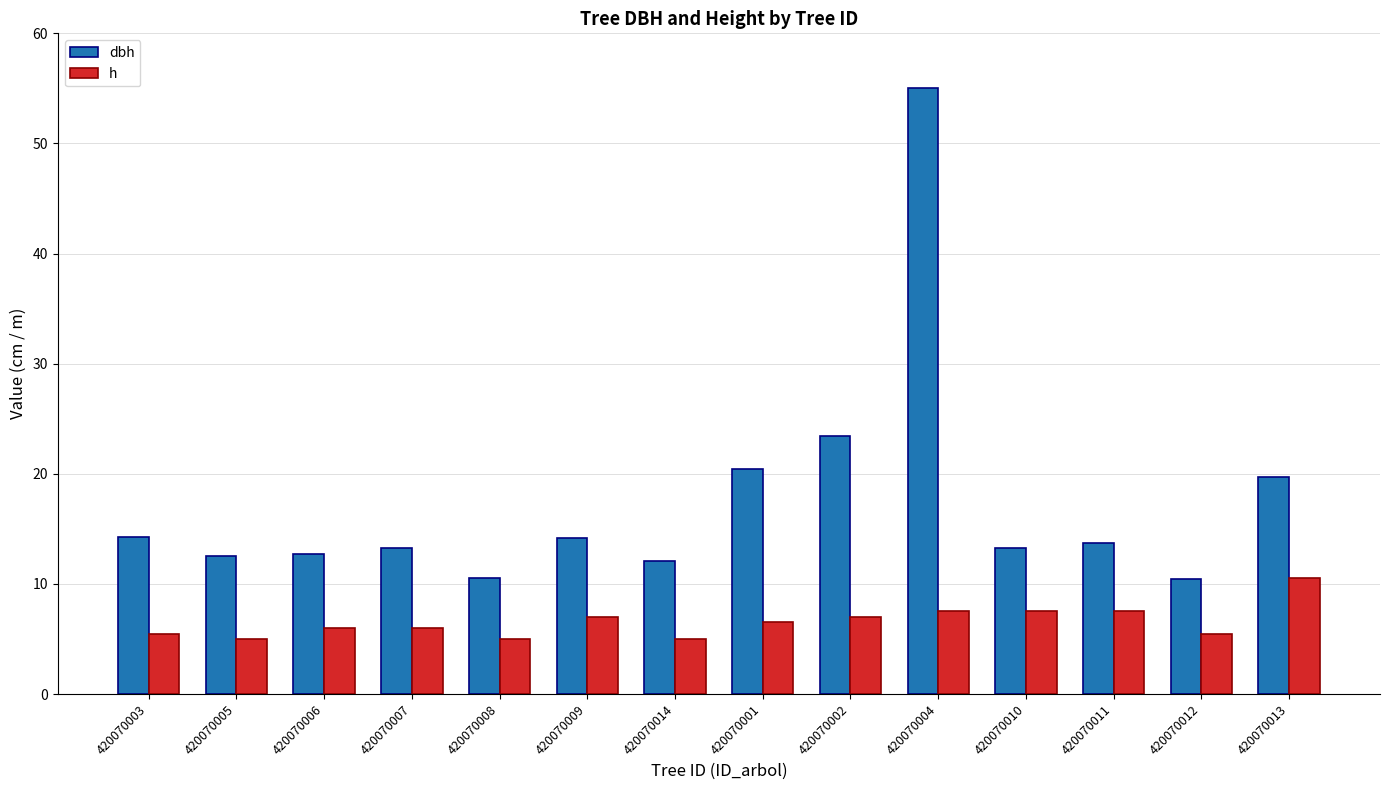

What is the sum of the h values at 420070012 and 420070011?

13.0